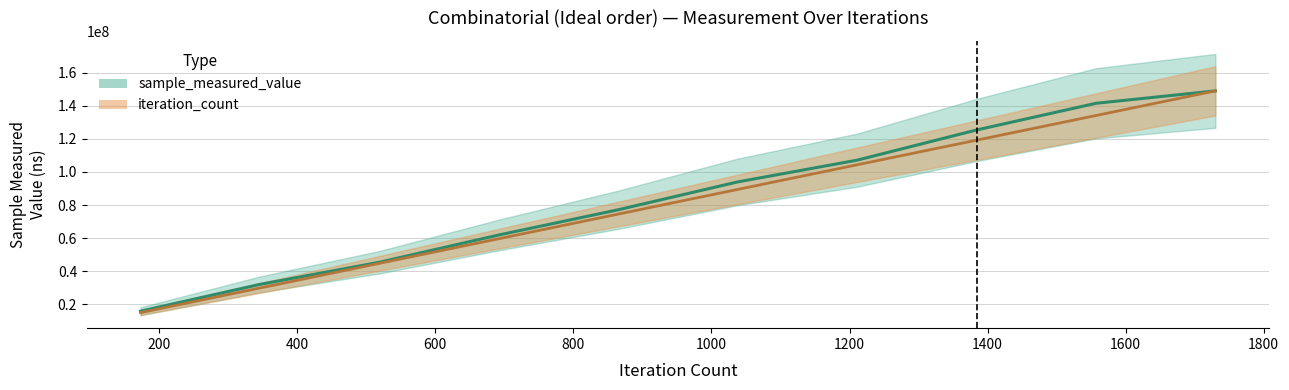

At which label is sample_measured_value closest to 82398737?

865